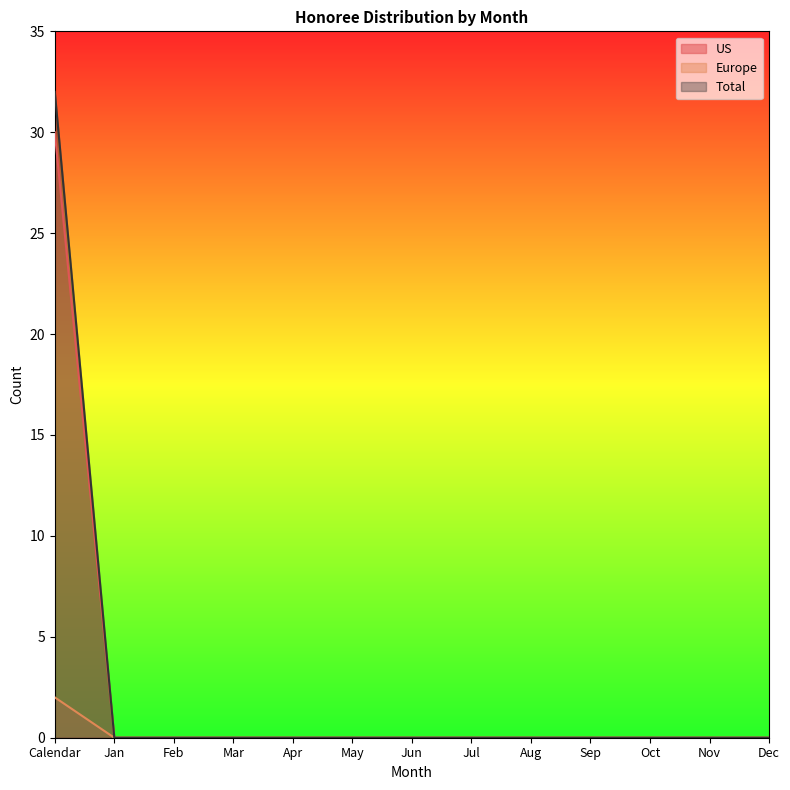

Reading left to right, what are all the values shown in this chart?

US: 30	0	0	0	0	0	0	0	0	0	0	0	0
Europe: 2	0	0	0	0	0	0	0	0	0	0	0	0
Total: 32	0	0	0	0	0	0	0	0	0	0	0	0